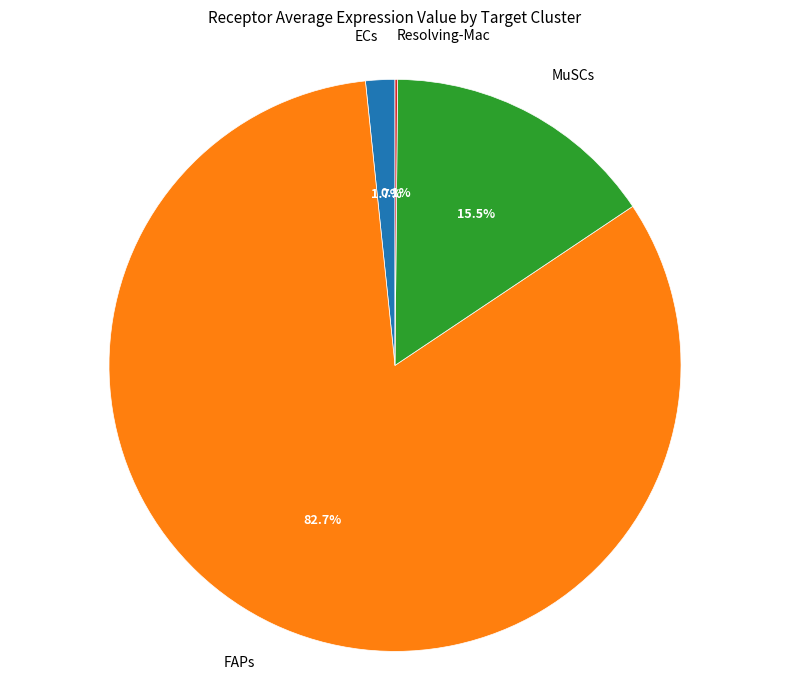

Does FAPs account for over 50% of the chart?

Yes